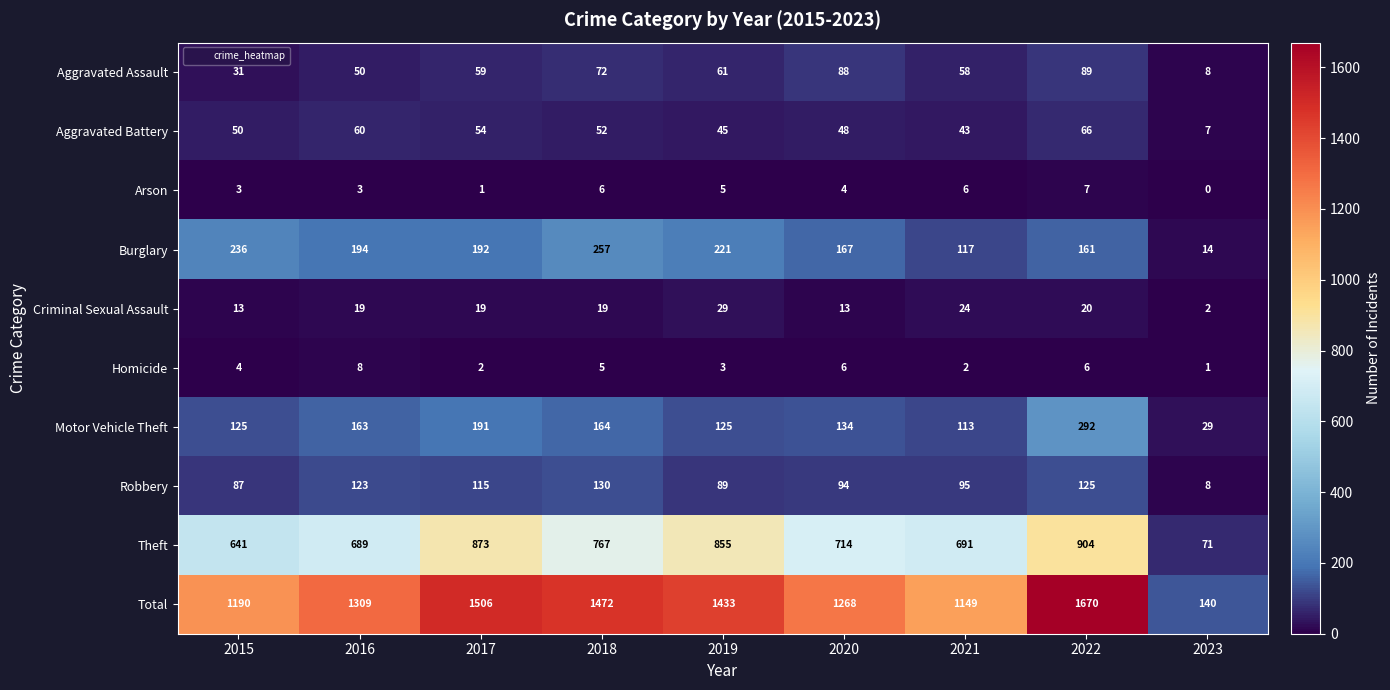

What is the difference between the highest and lowest values at 2021?

1147